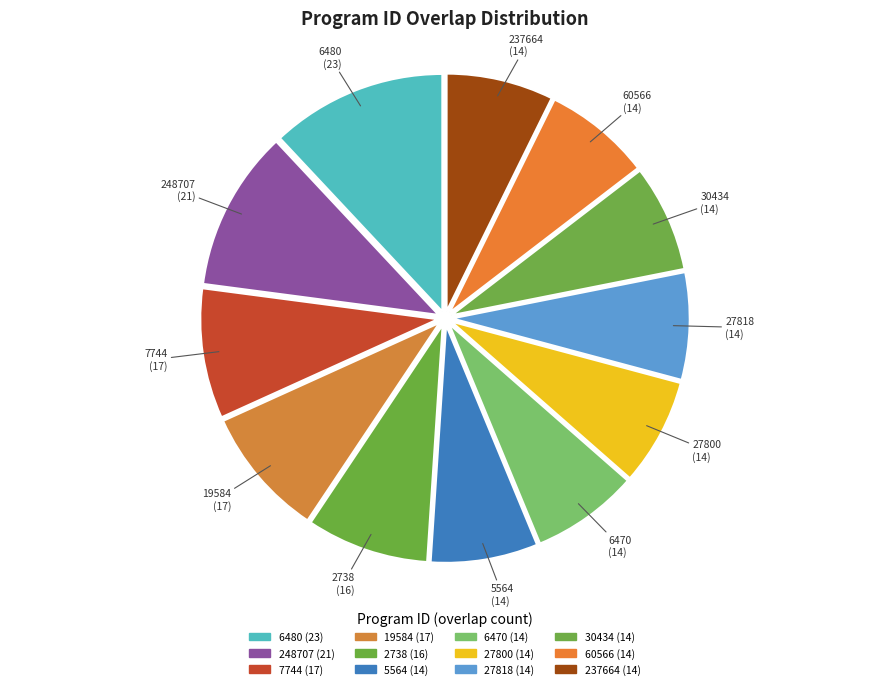

Combined, do 27800 and 6480 account for over 50%?

No